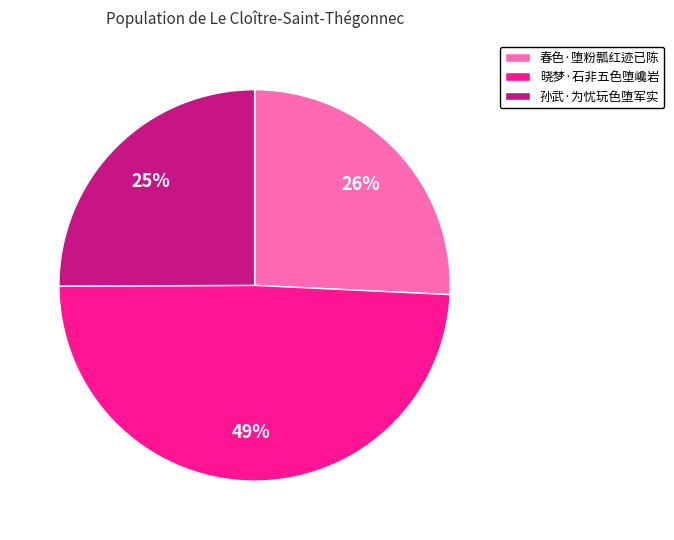

The 春色·堕粉瓢红迹已陈 slice represents 26% of the pie. True or false?

True